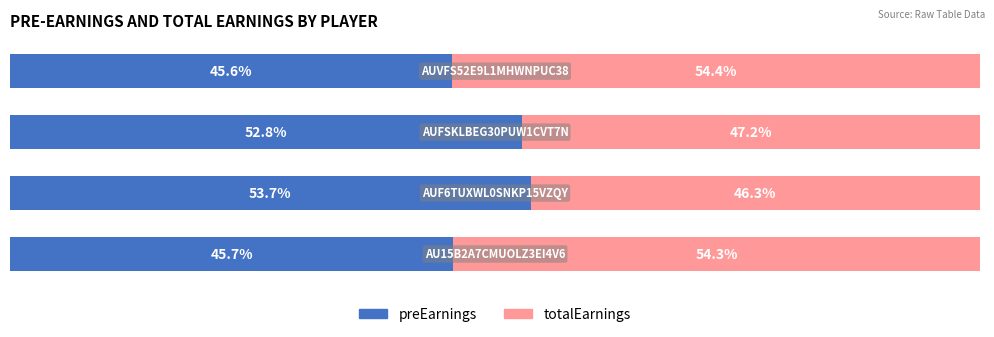

What are all the series names shown in the legend?

preEarnings, totalEarnings